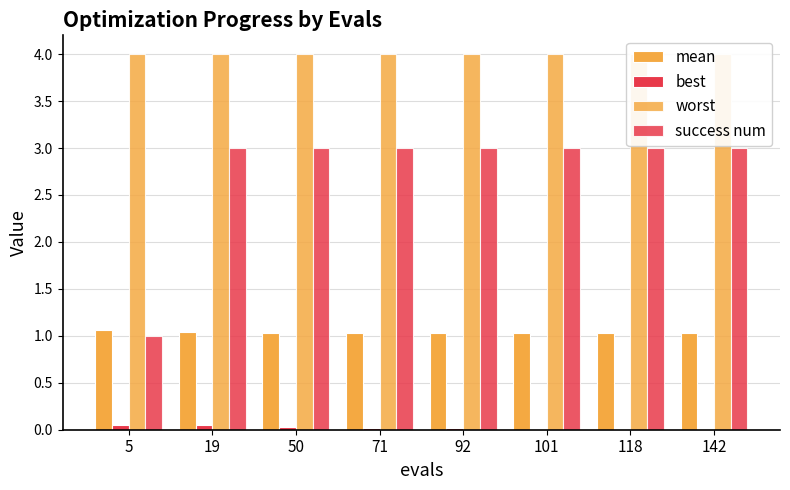

Rank the series at 118 from highest to lowest value.

worst, success num, mean, best